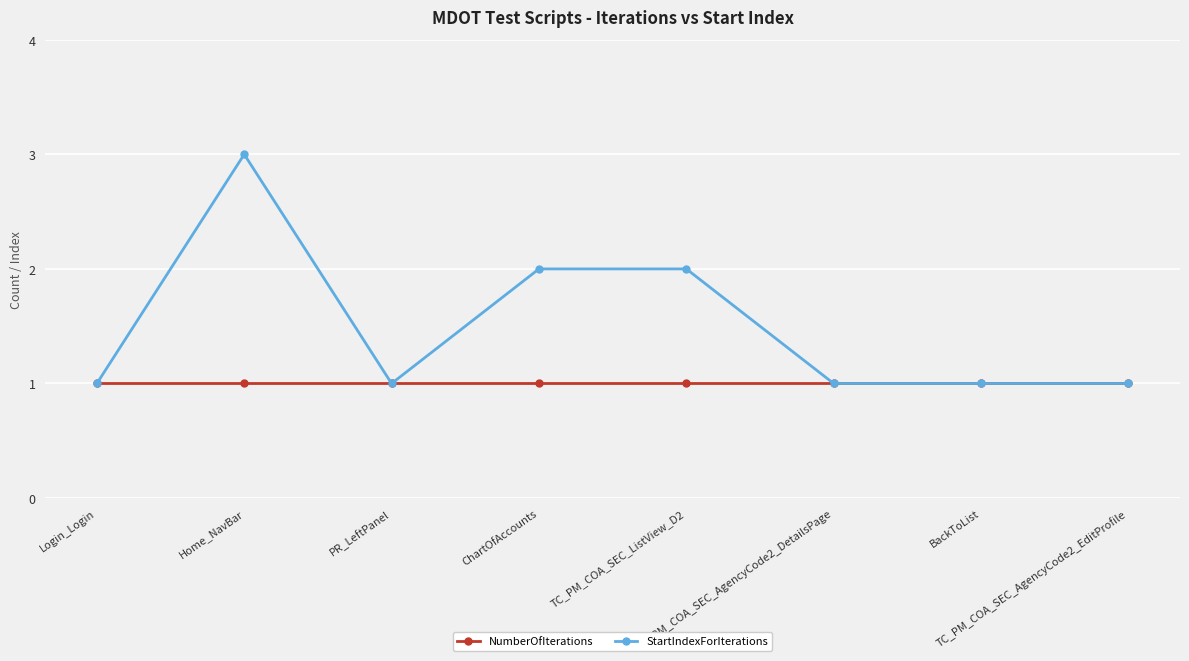

What is the greatest value displayed?

3